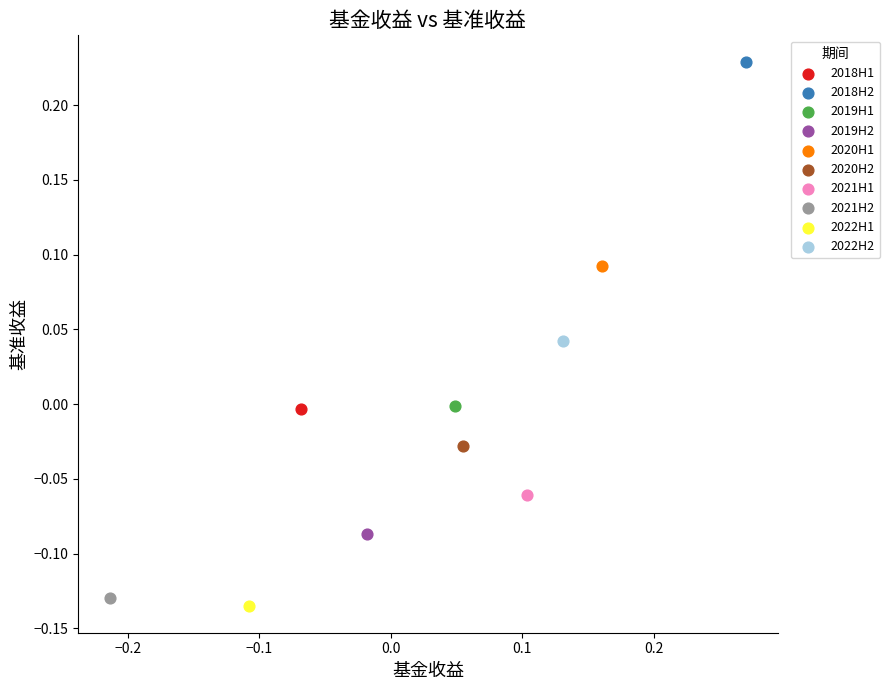

What are all the series names shown in the legend?

2018H1, 2018H2, 2019H1, 2019H2, 2020H1, 2020H2, 2021H1, 2021H2, 2022H1, 2022H2